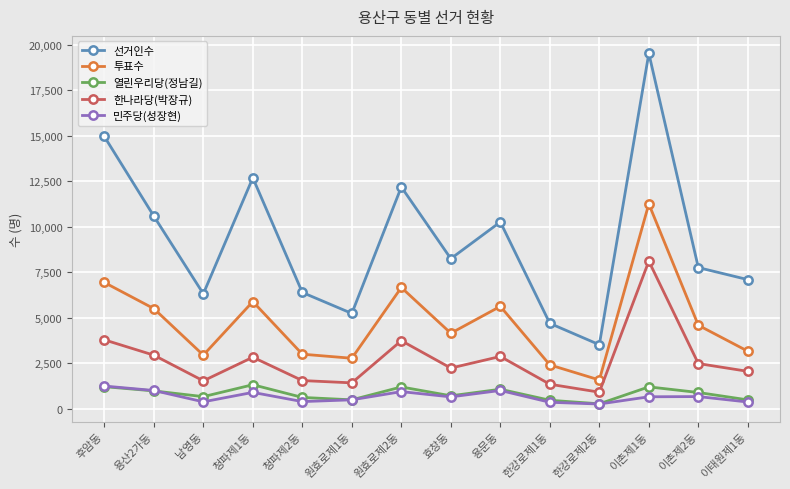

Which series has the largest total across all categories?

선거인수